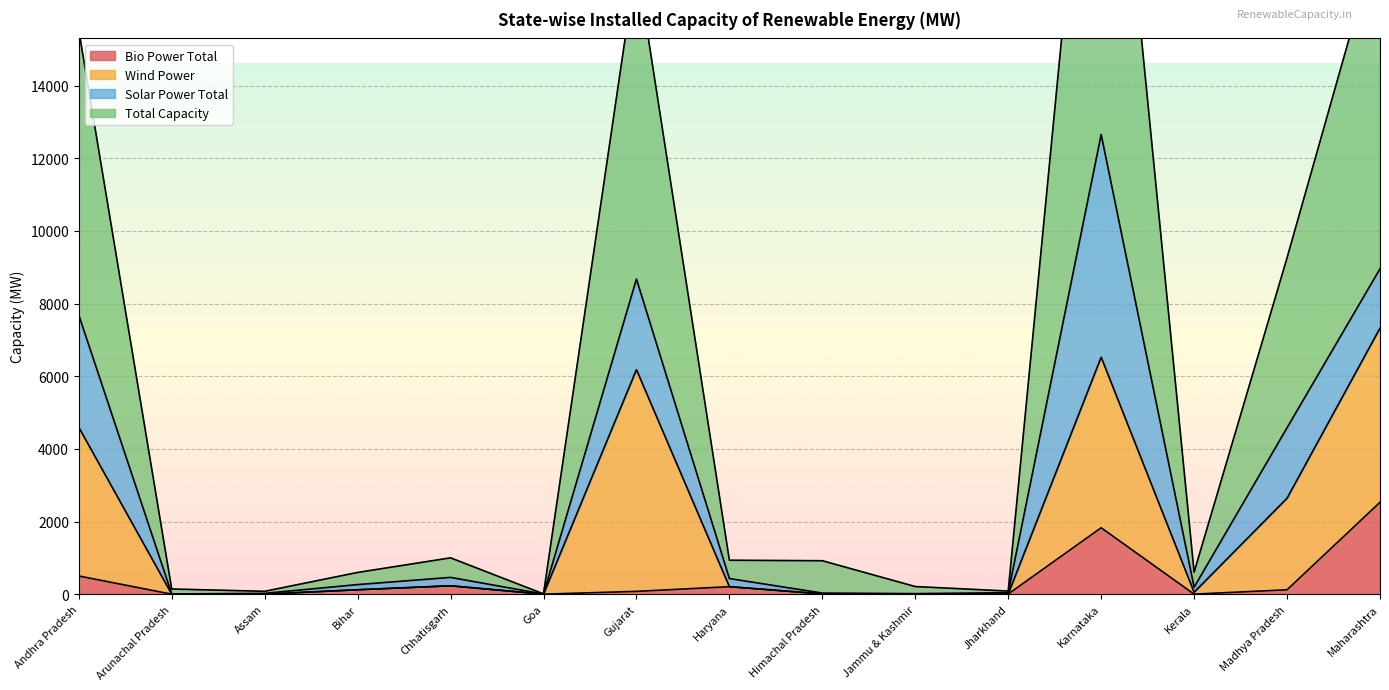

In Total Capacity, how many points are lower than both neighbors (excluding endpoints)?

4